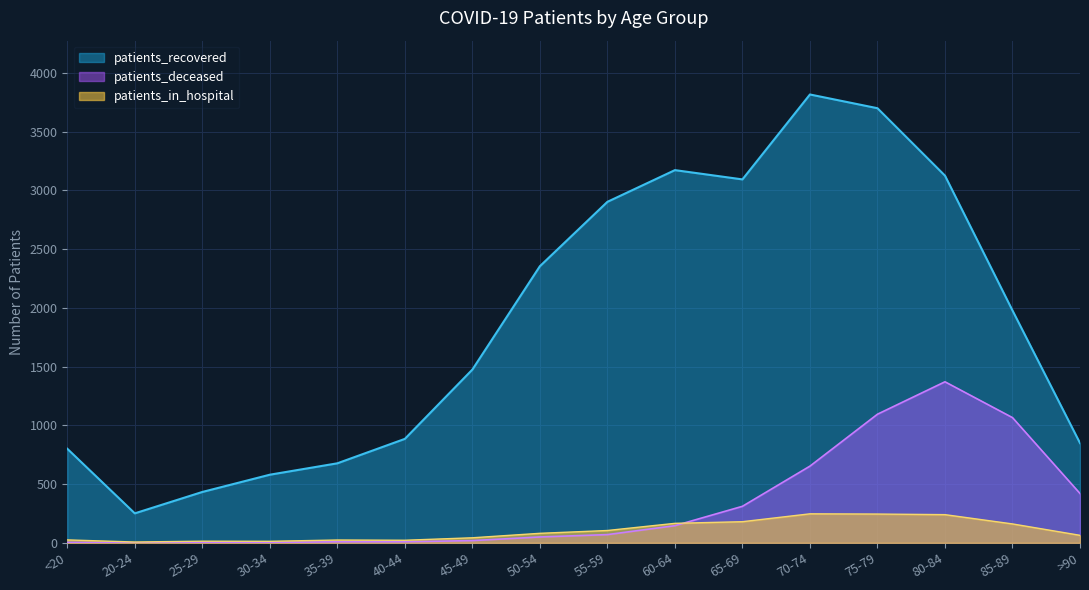

What is the label of the 16th point from the left?

>90